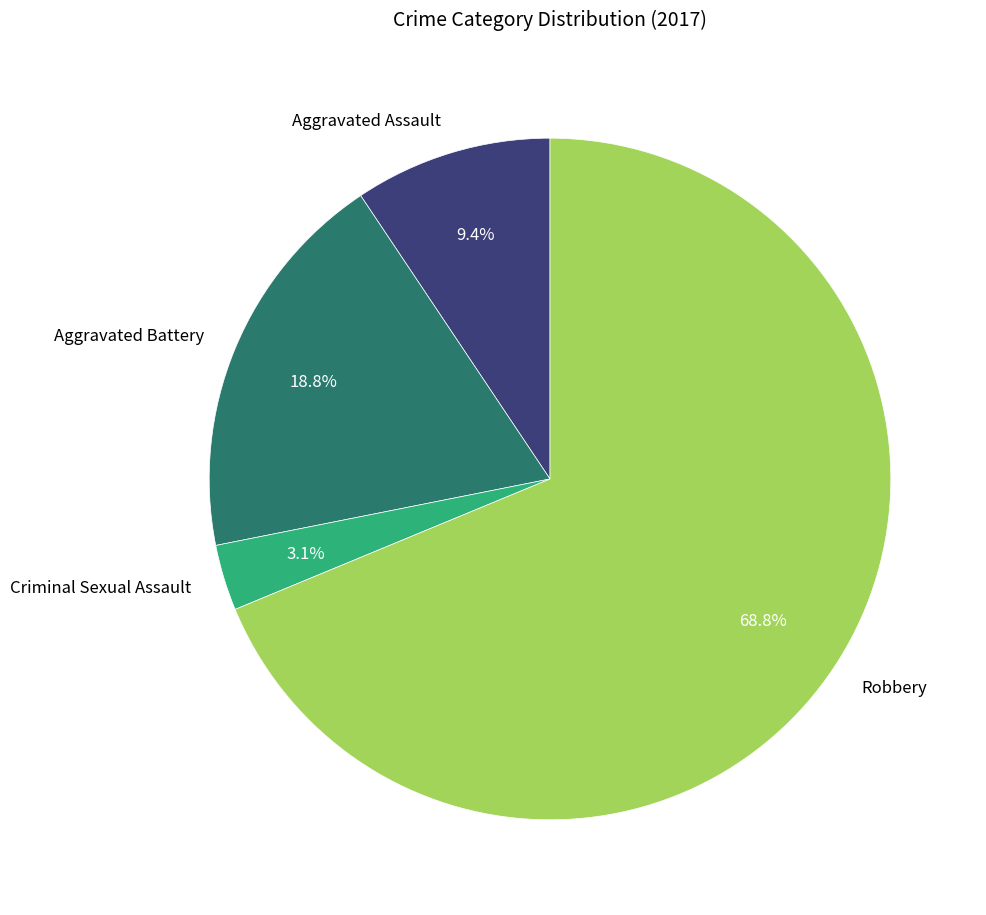

What portion of the pie excludes Criminal Sexual Assault?

96.9%